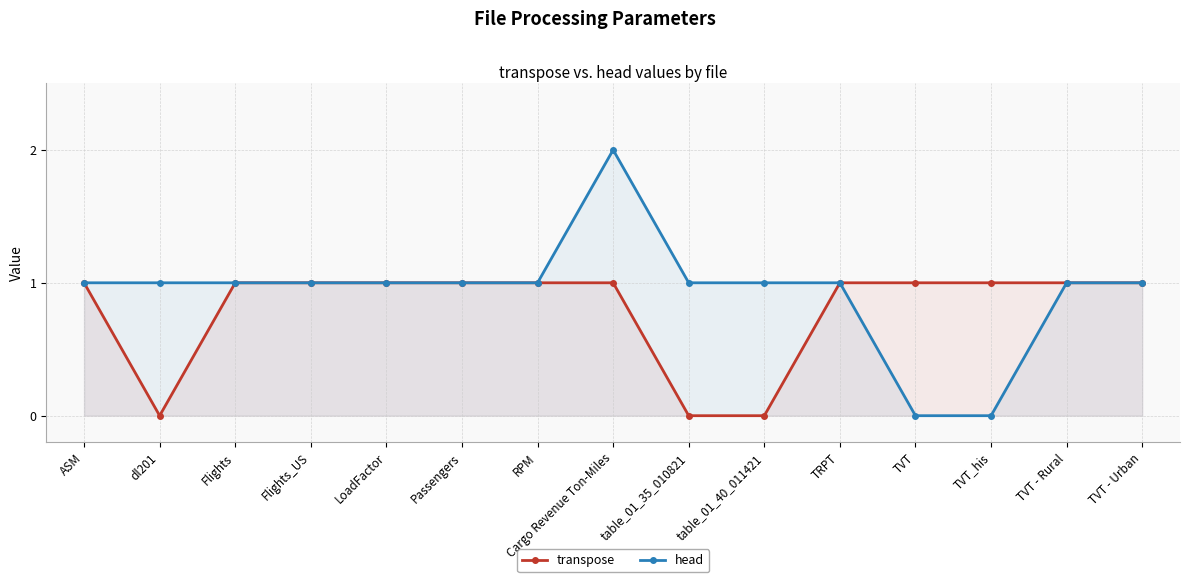

At which label is head closest to 1?

ASM